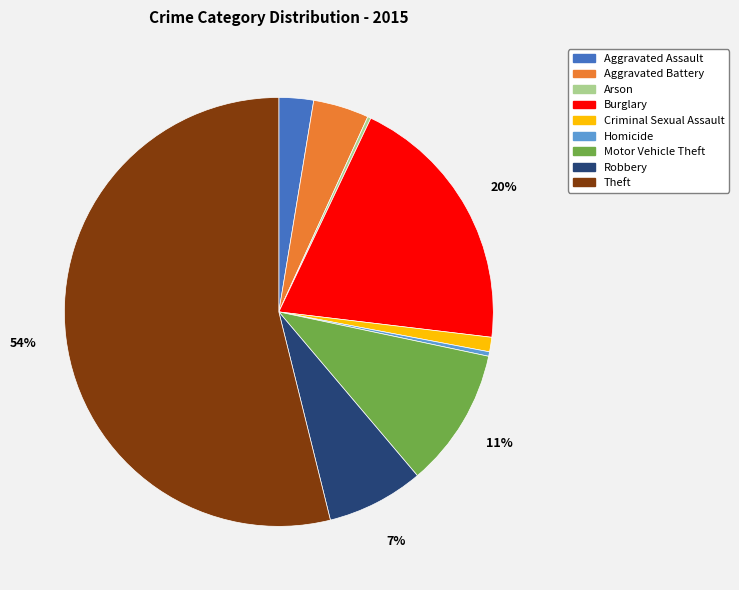

To the nearest percent, what is the average slice percentage?

11%